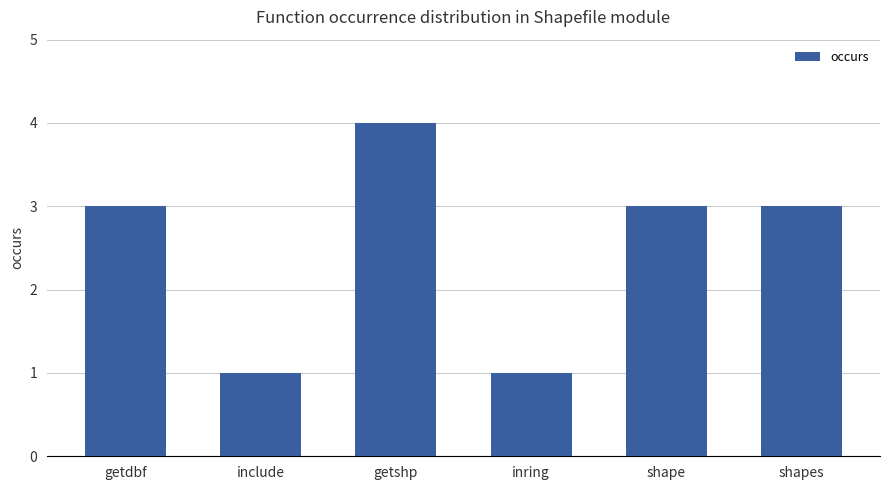

How many data points does each series have?

6